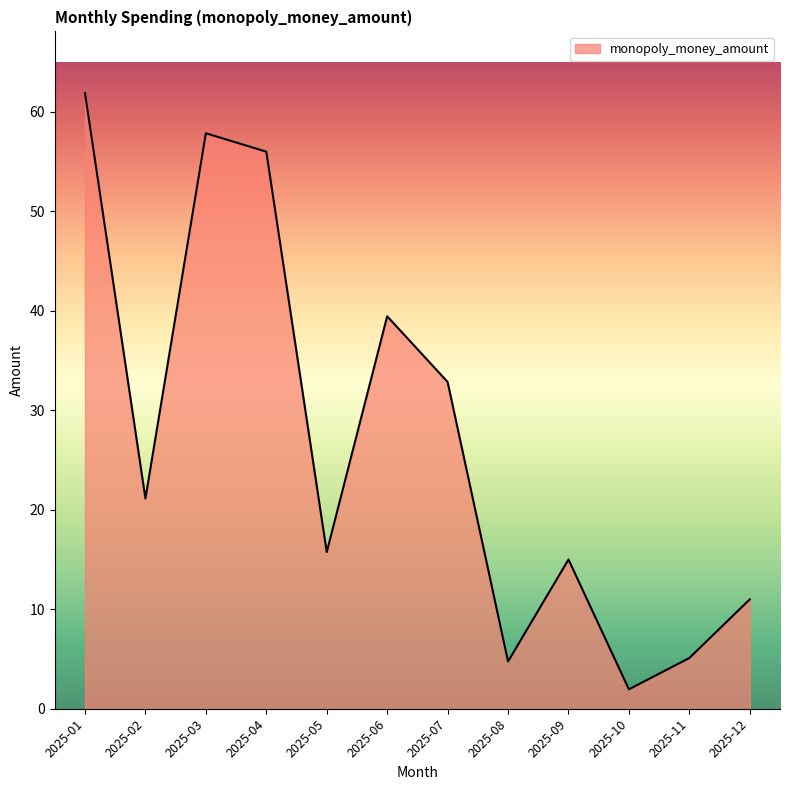

Where does the data first go above 21?

2025-01